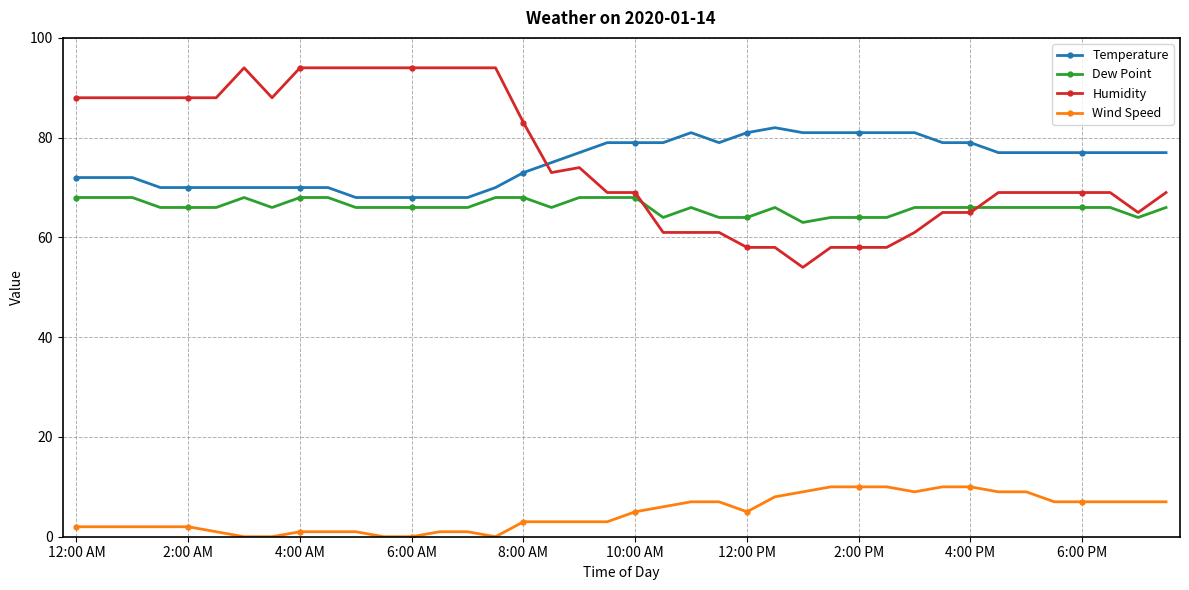

What is the value of the Dew Point point at the 10th from the left?

68